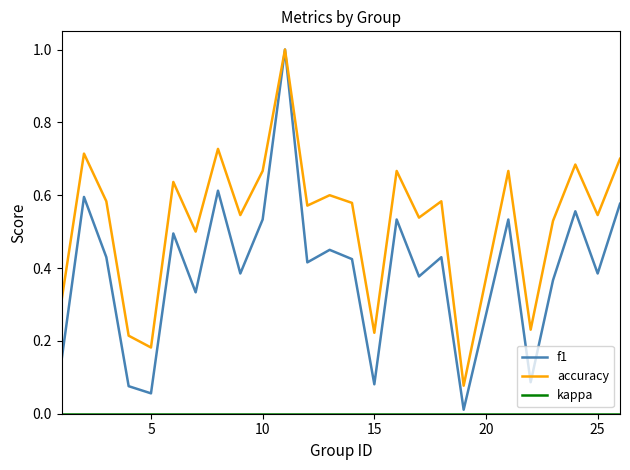

What is the maximum value for accuracy?

1.0